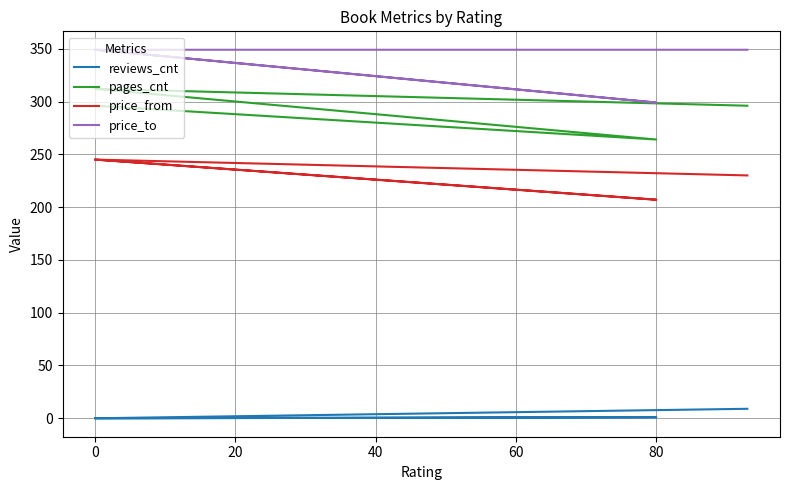

Reading left to right, extract all data points from this chart.

reviews_cnt: 9	0	1	0
pages_cnt: 296	312	264	296
price_from: 230	245	207	245
price_to: 349	349	299	349